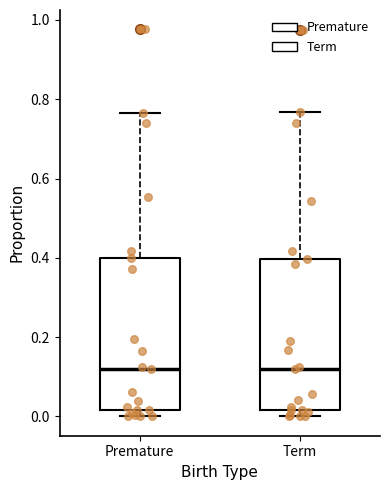

Where does the upper whisker of the box for Premature end on the y-axis? The values are not printed on the chart, so give them approximately, as read against the axis.

0.76